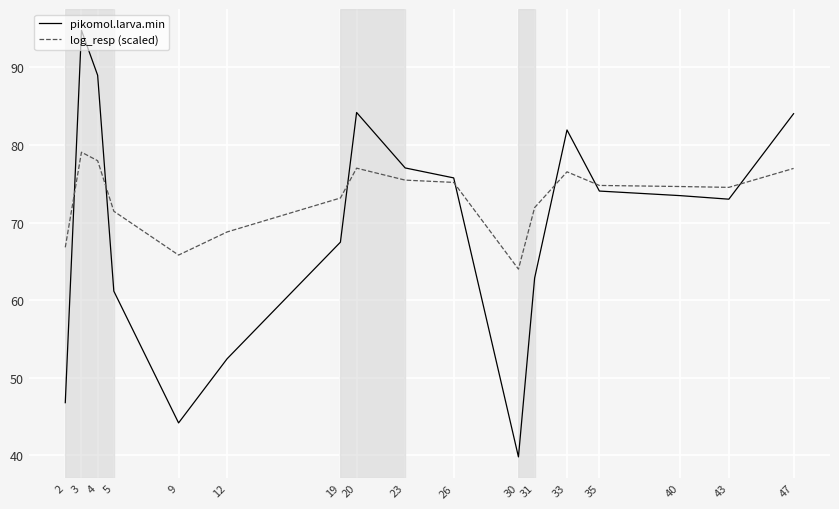

Is this an area chart (filled region under the line)?

No